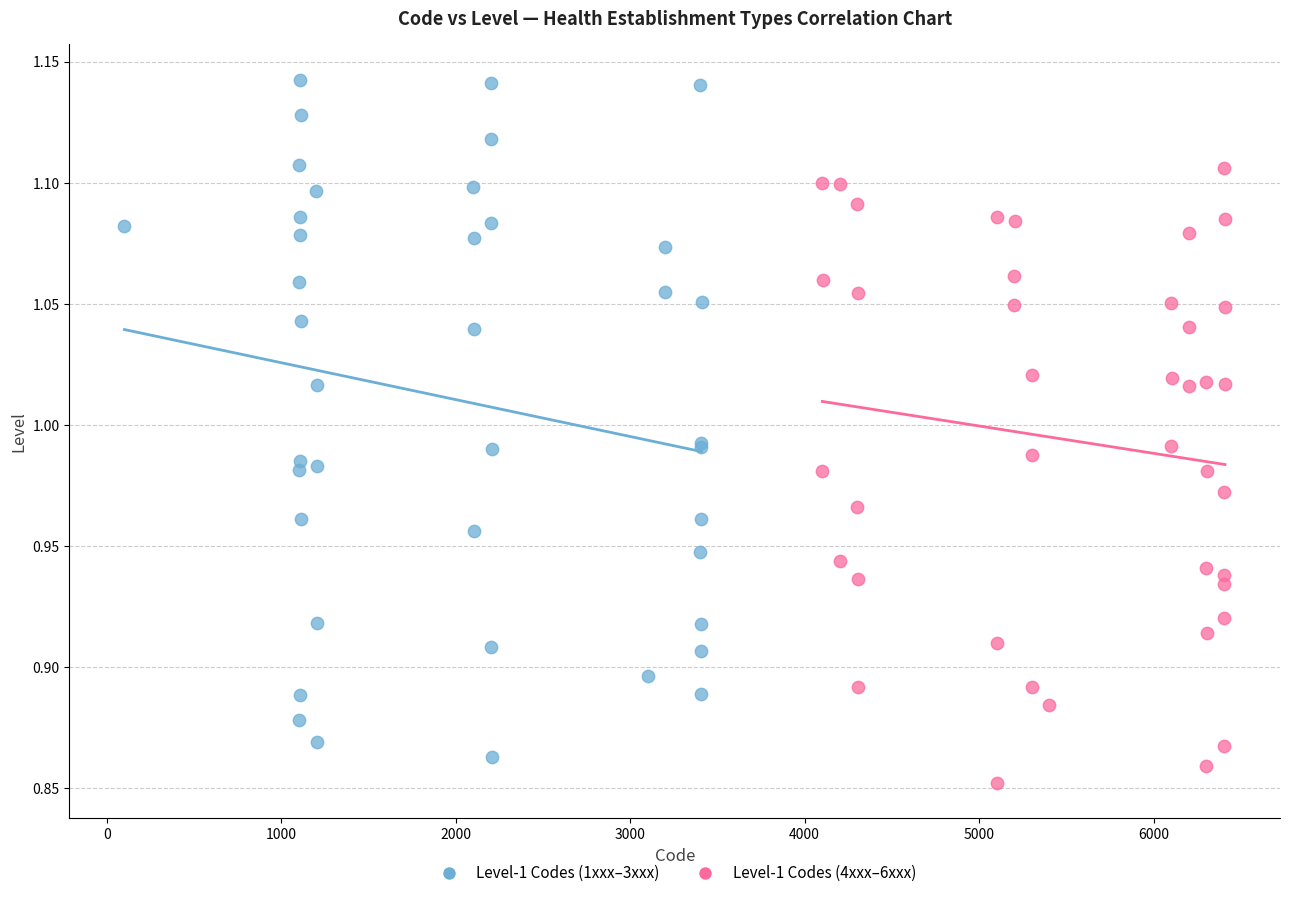

Which series has the widest spread of Y values?

Level-1 Codes (1xxx–3xxx)